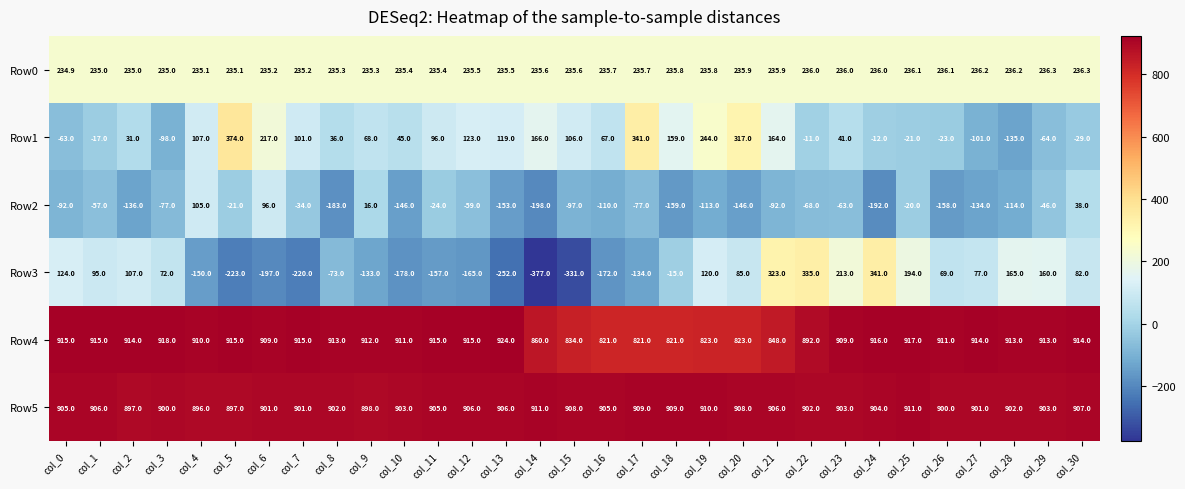

List the series in order of their peak value, lowest first.

Row2, Row0, Row3, Row1, Row5, Row4